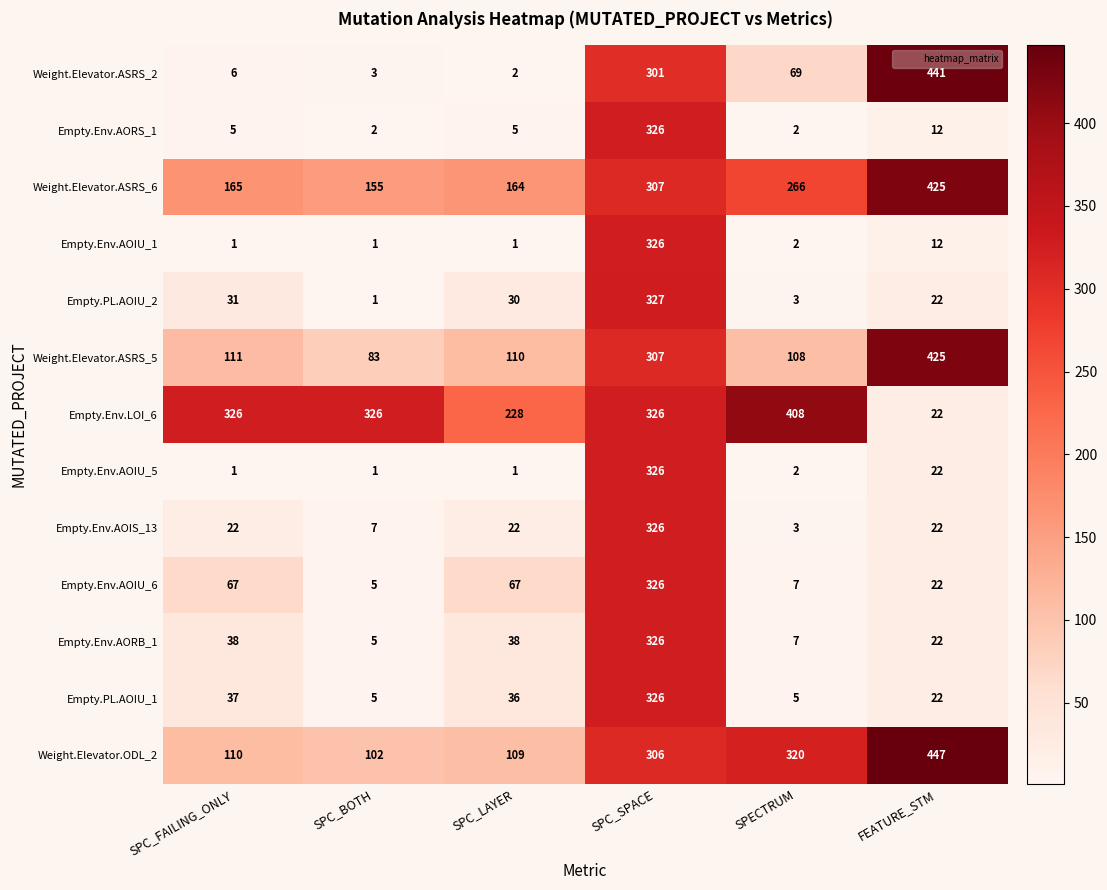

Count the number of data series in this chart.

13